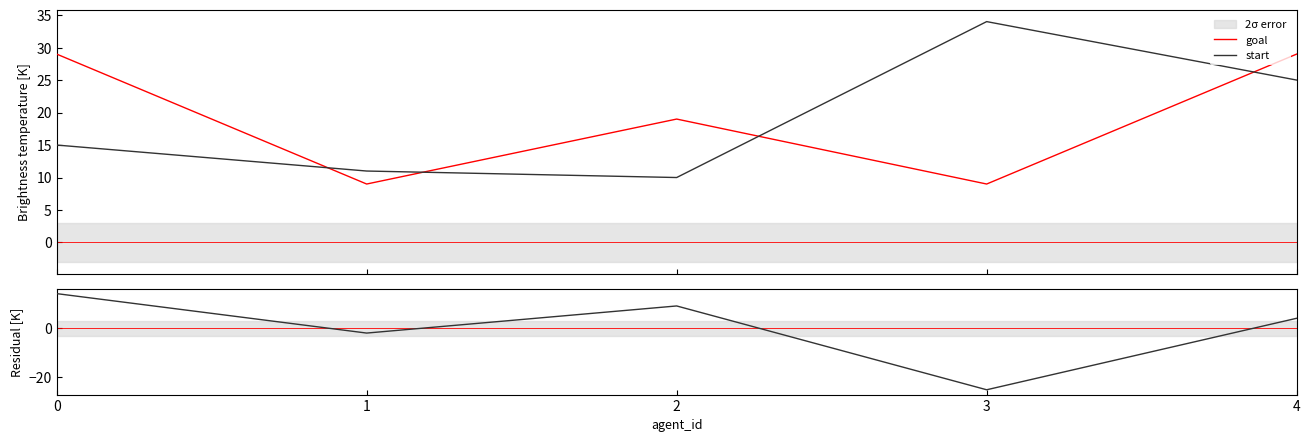

How many categories are shown in the chart?

5